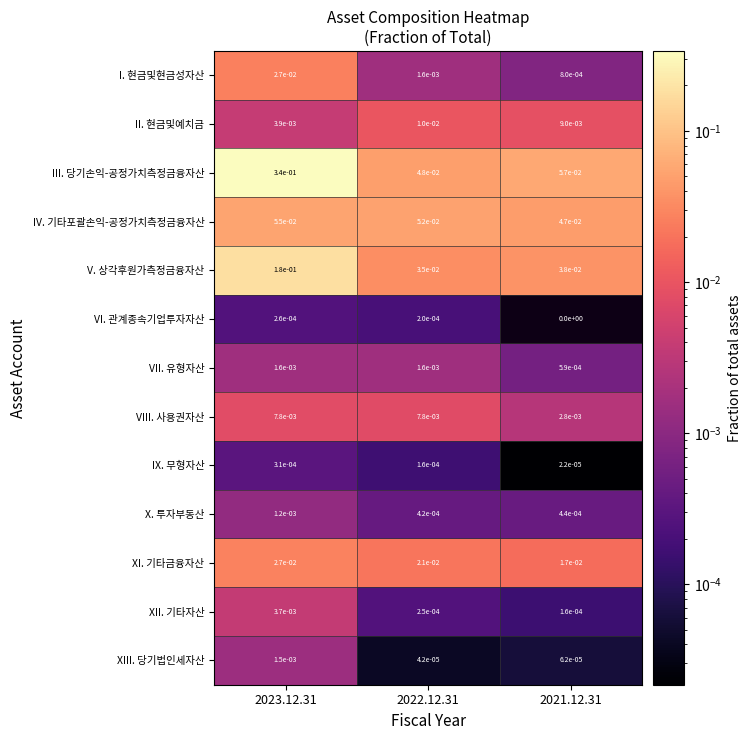

Which series has the largest range (max minus min)?

III. 당기손익-공정가치측정금융자산